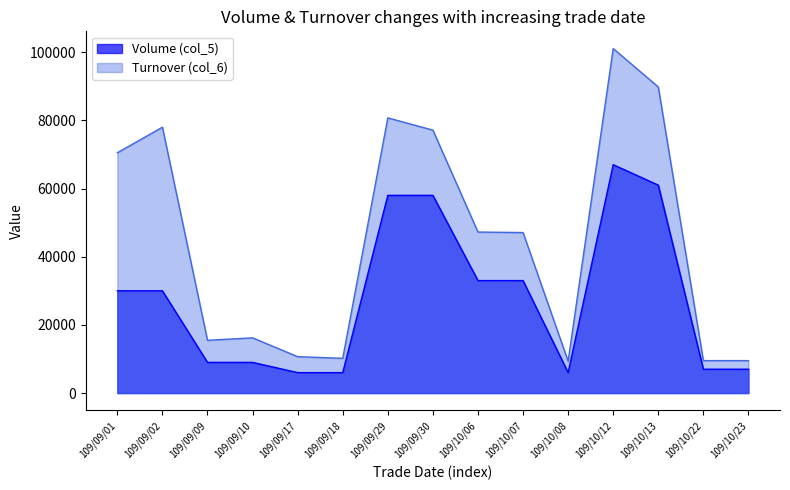

What is the average value of the Turnover (col_6) series?

44836